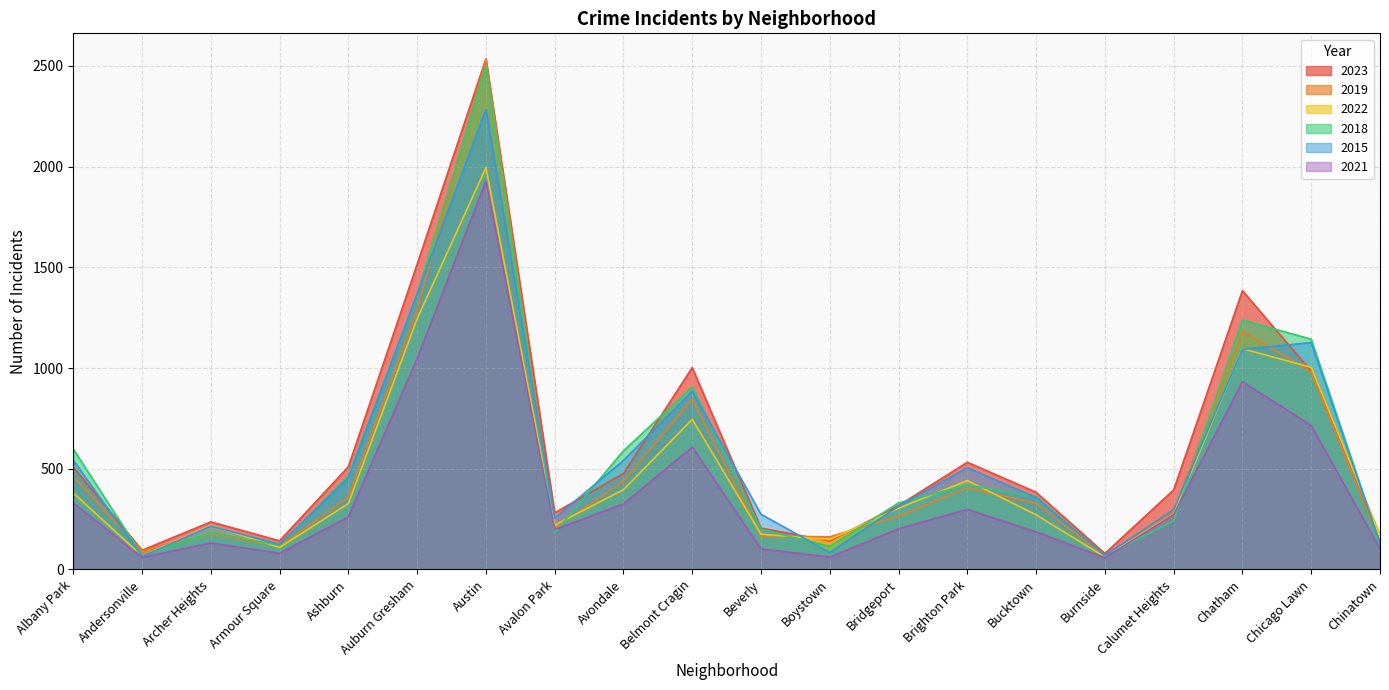

True or false: 2021 and 2015 intersect in this chart.

False